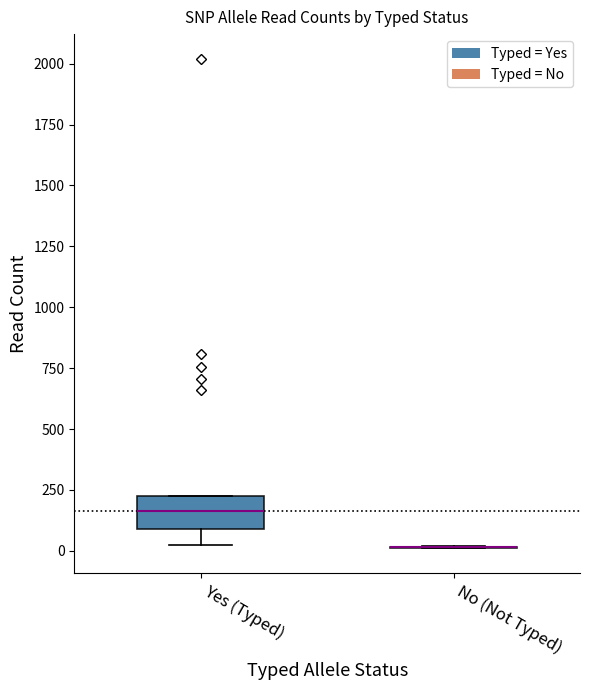

Reading left to right, transcribe this box plot: for each box, give where its median line is, the range the box spans, and where its two whiskers end, as read against the y-axis. The values are not printed on the chart, so give them approximately, as read against the axis.

Yes (Typed): median 150, box 100 to 250, whiskers 0 to 250
No (Not Typed): box collapsed to a line at 0, whiskers 0 to 0